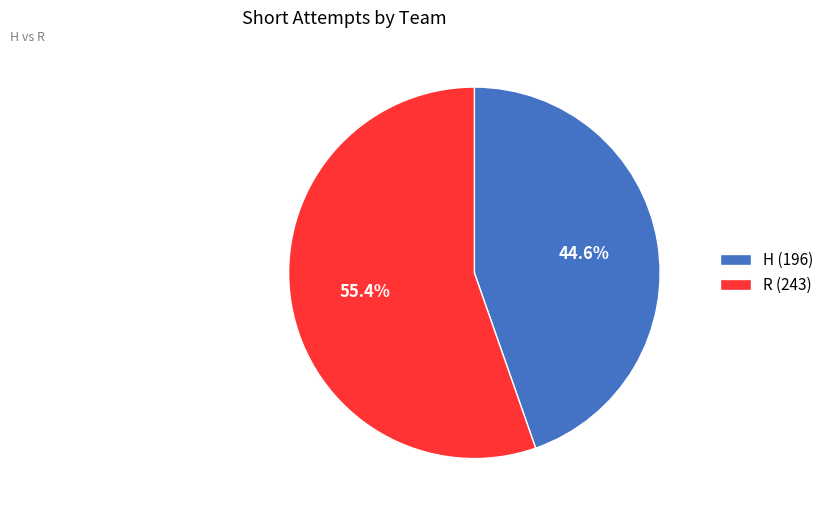

What percentage is the R slice, to the nearest percent?

55%